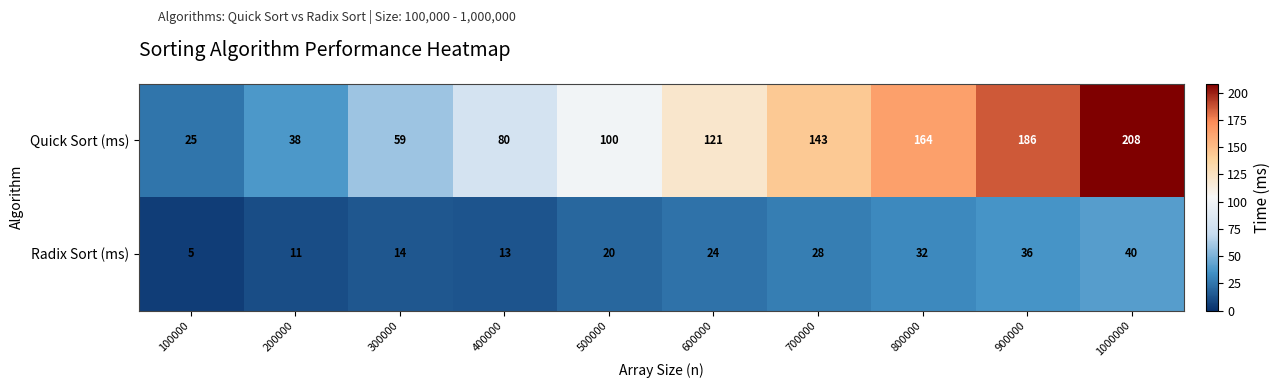

Is it true that Quick Sort (ms) equals 224 at 700000?

False